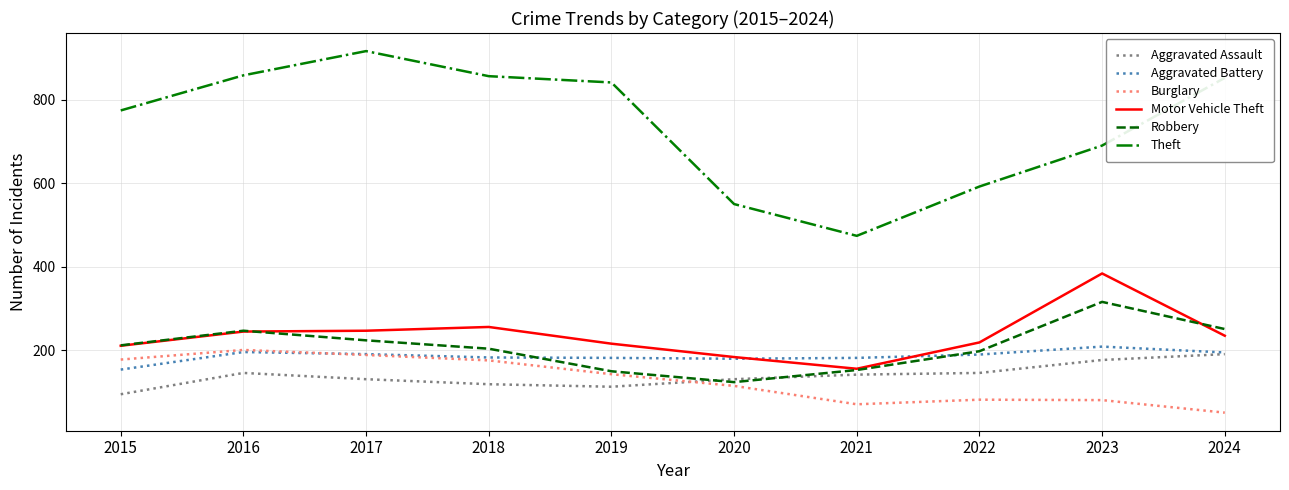

What are all the series names shown in the legend?

Aggravated Assault, Aggravated Battery, Burglary, Motor Vehicle Theft, Robbery, Theft